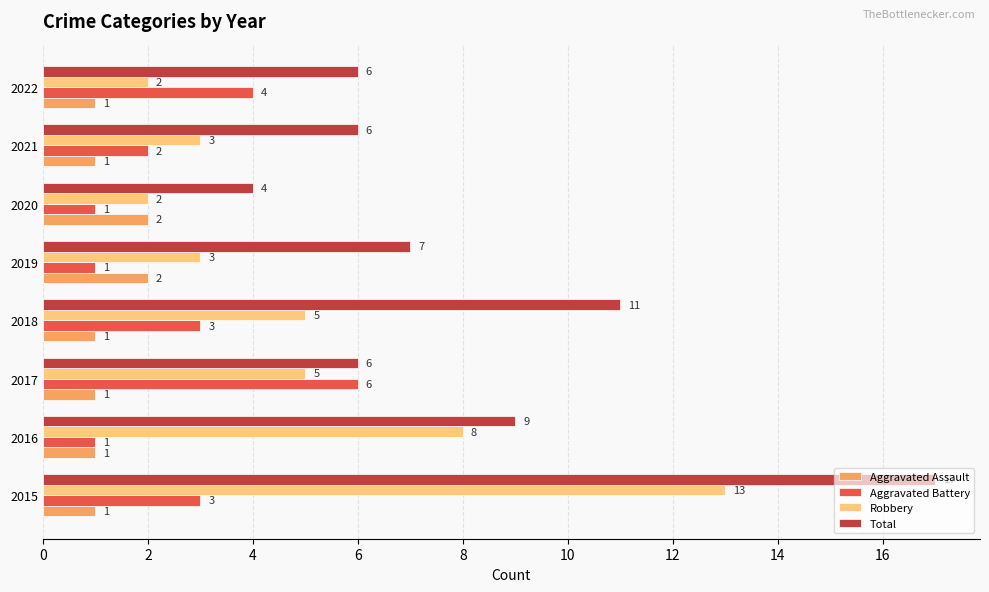

What is the sum of all Aggravated Battery values?

21